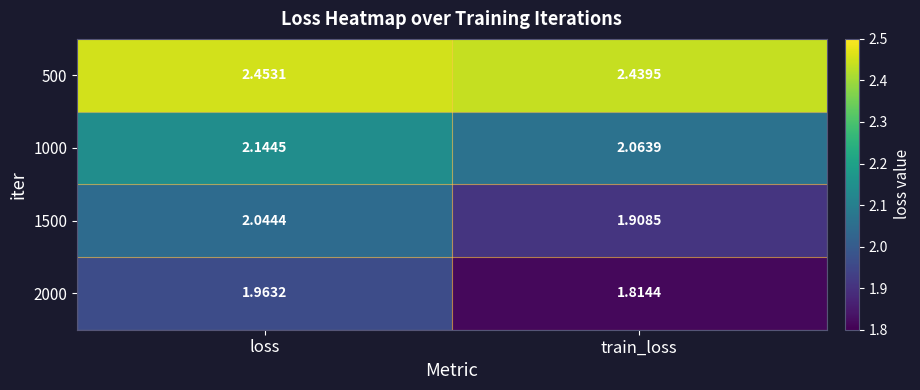

Which label corresponds to the smallest value in the chart?

train_loss